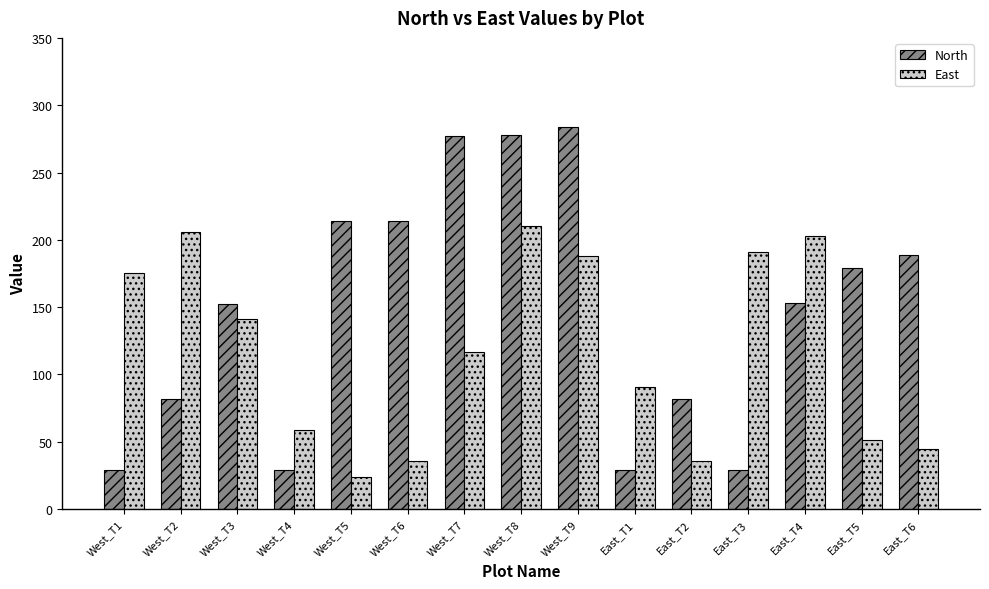

What is the minimum value shown in the chart?

24